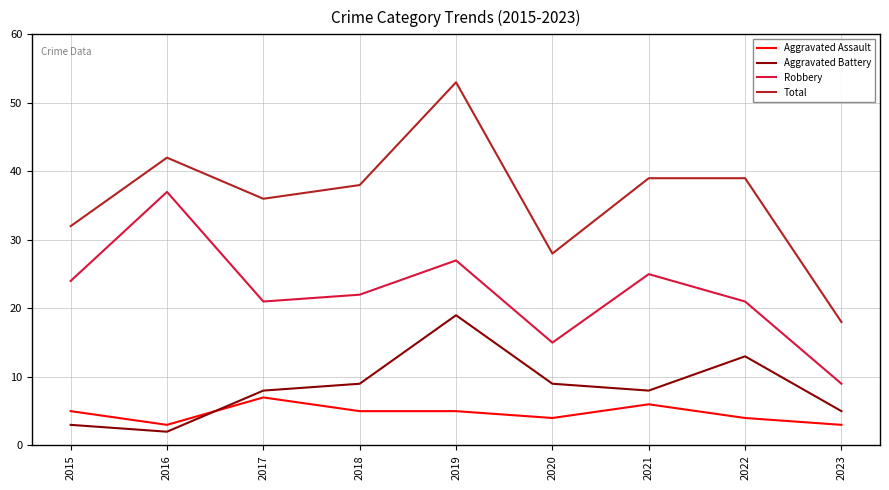

Rank the series at 2018 from lowest to highest value.

Aggravated Assault, Aggravated Battery, Robbery, Total